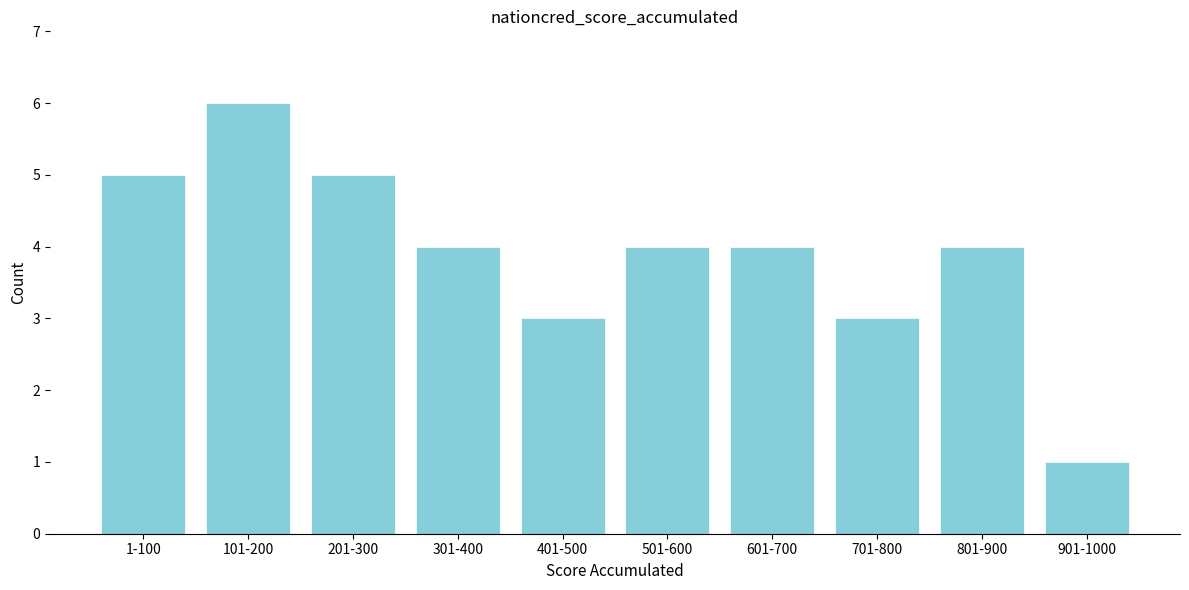

Reading right to left, transcribe all the data shown in this chart.

901-1000=1	801-900=4	701-800=3	601-700=4	501-600=4	401-500=3	301-400=4	201-300=5	101-200=6	1-100=5